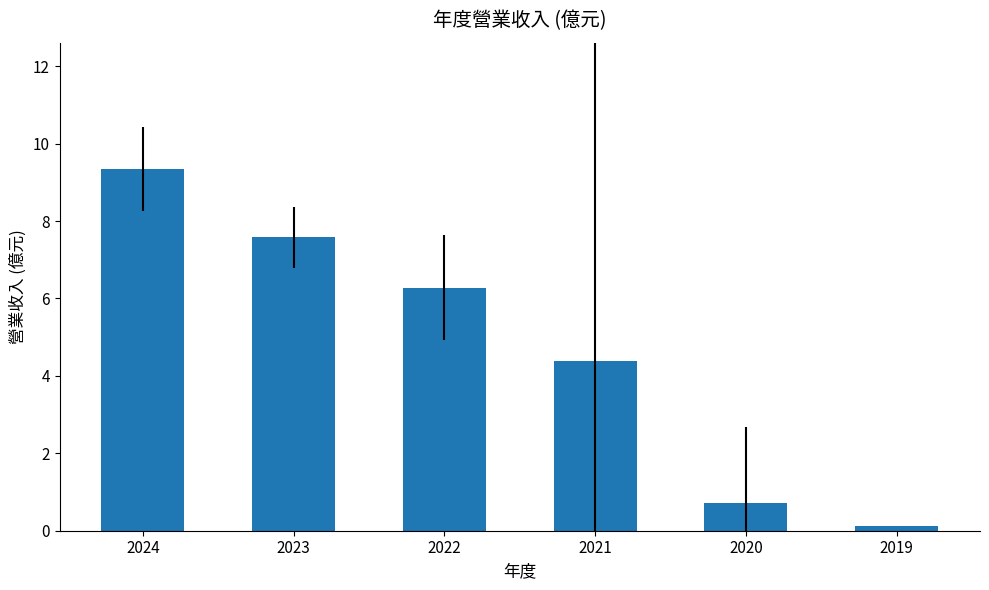

What is the minimum value shown in the chart?

0.1